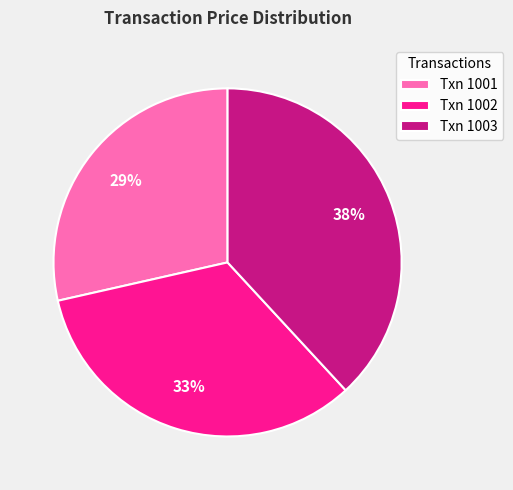

To the nearest percent, what portion does Txn 1002 represent?

33%